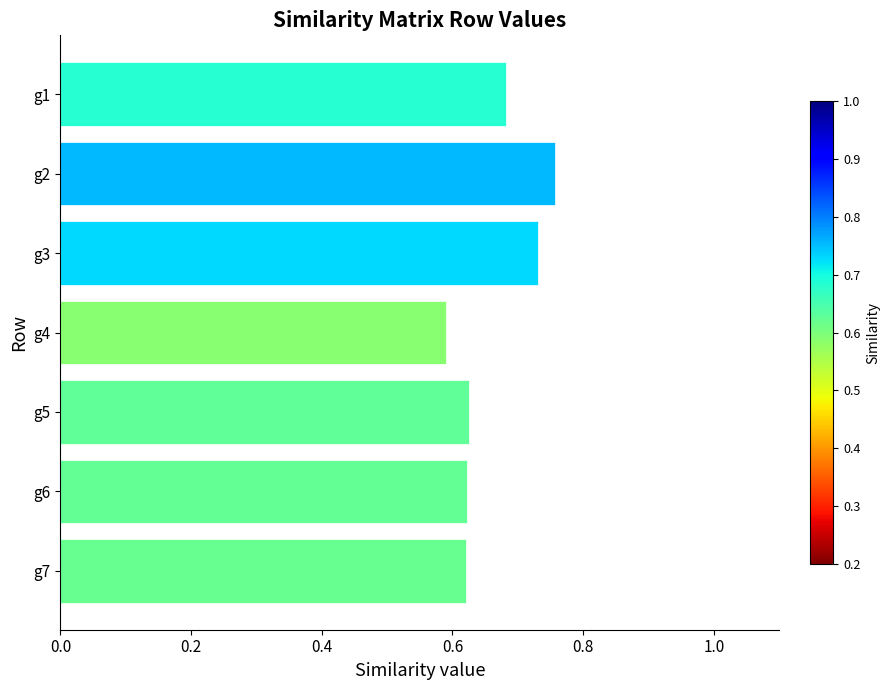

Which has a higher value, g4 or g5?

g5